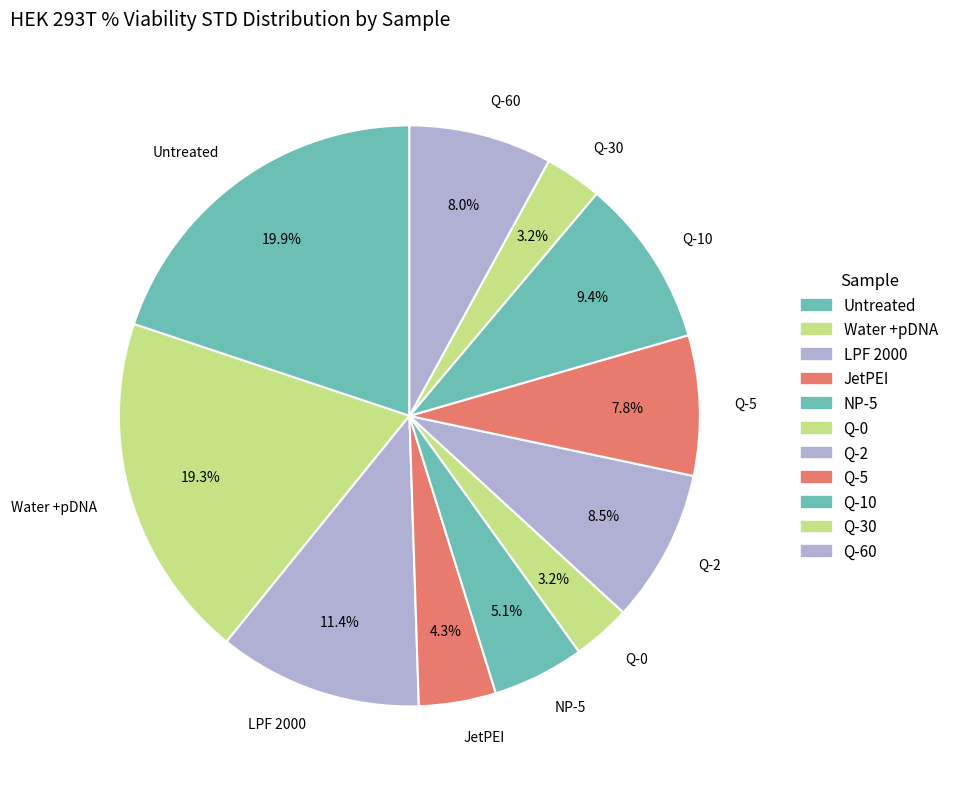

Count the number of slices in the pie.

11